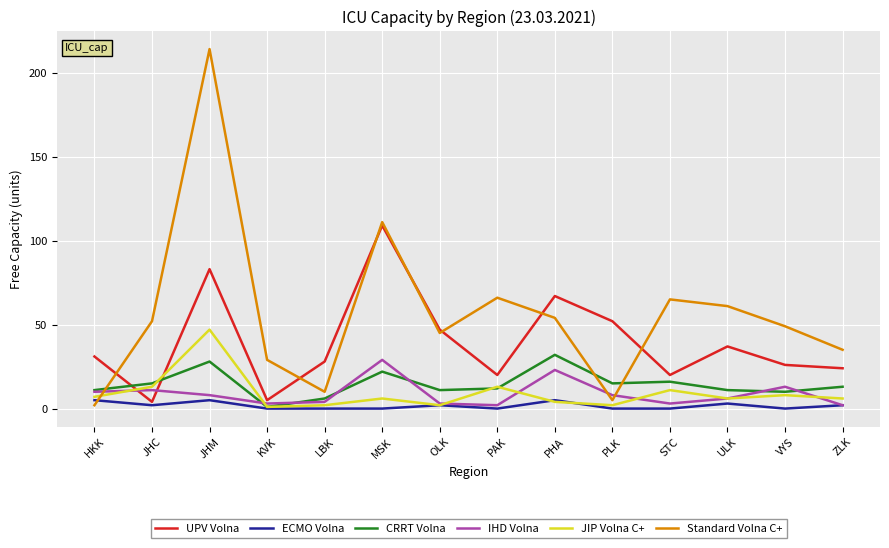

Does the chart have visible grid lines?

Yes